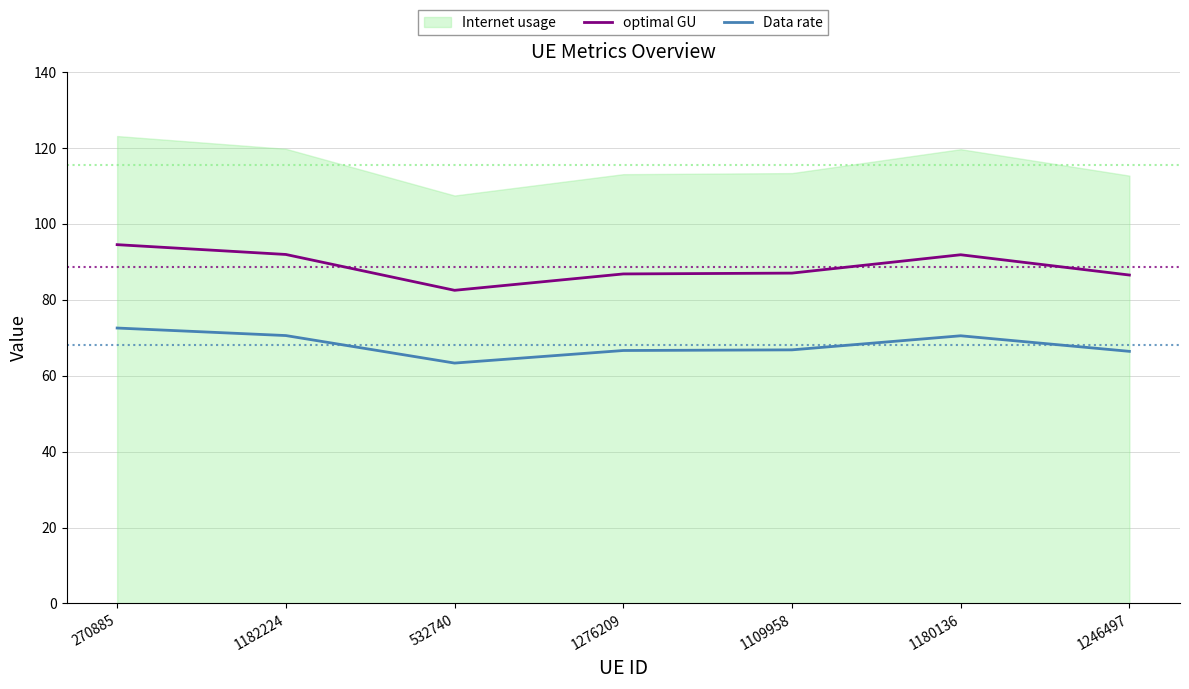

True or false: optimal GU and Data rate intersect in this chart.

False